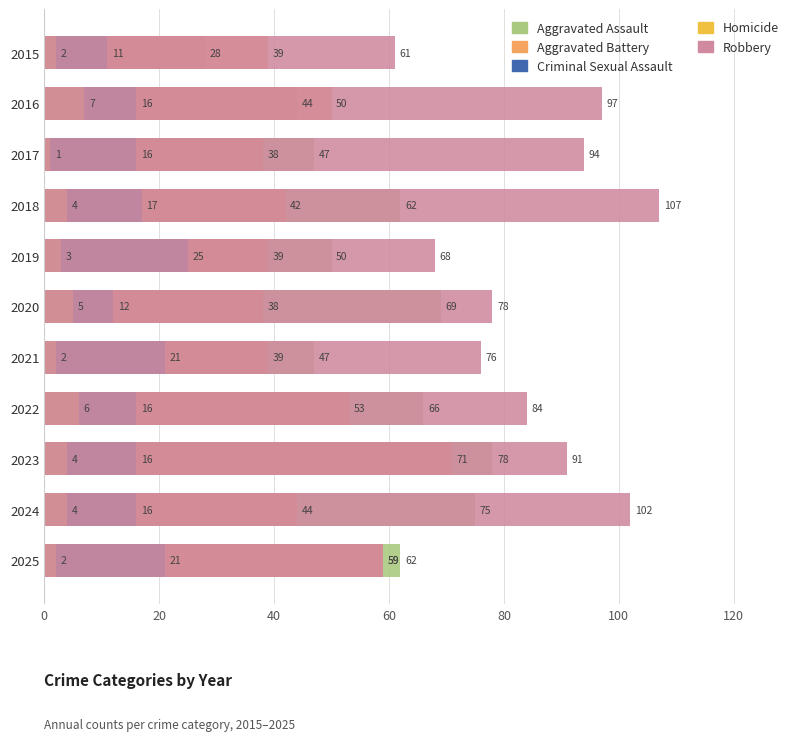

List the series in order of their peak value, lowest first.

Homicide, Criminal Sexual Assault, Aggravated Battery, Aggravated Assault, Robbery